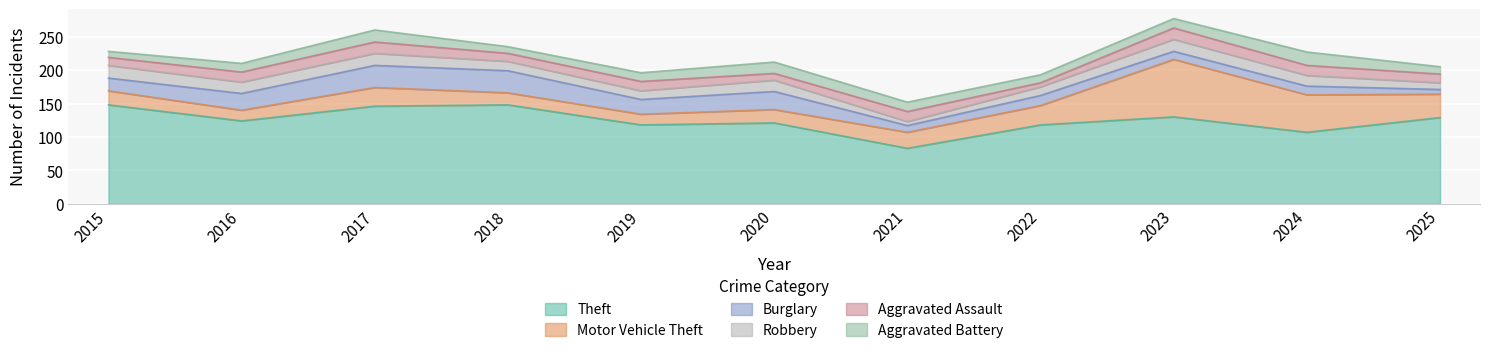

Which series has the largest range (max minus min)?

Motor Vehicle Theft